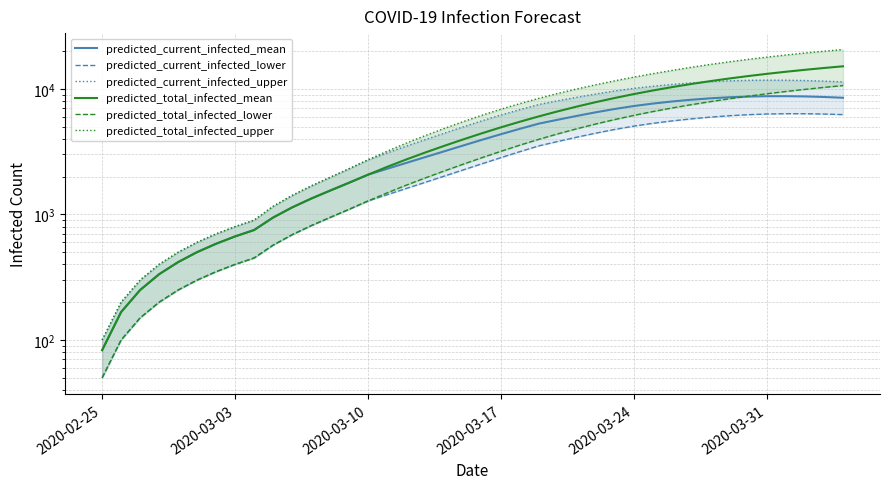

True or false: predicted_current_infected_upper and predicted_total_infected_lower cross at least once.

False